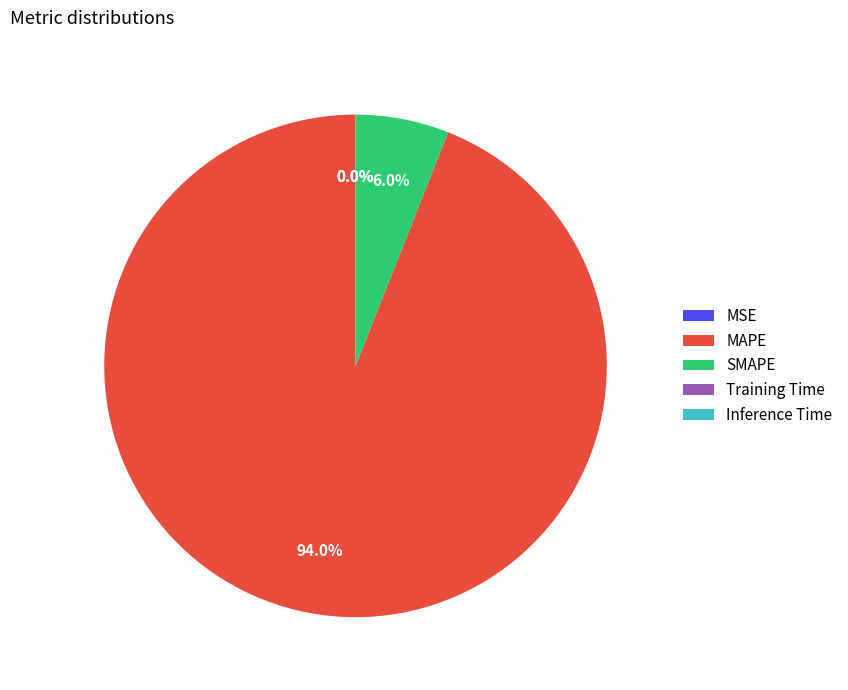

Is there a majority slice in this chart?

Yes